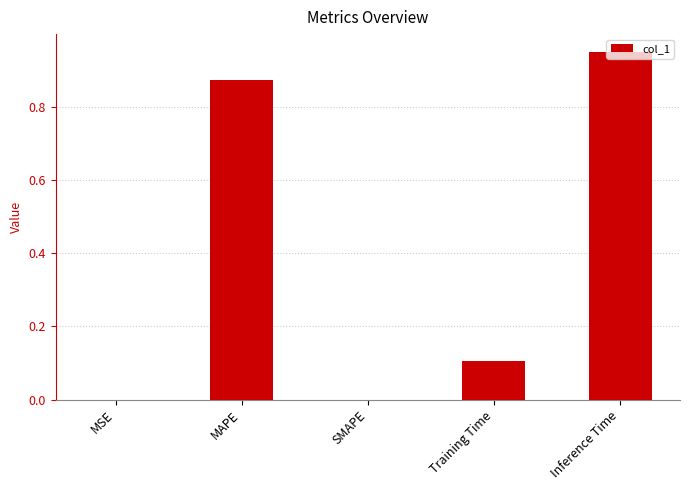

What is the sum of the values at Inference Time and Training Time?

1.1